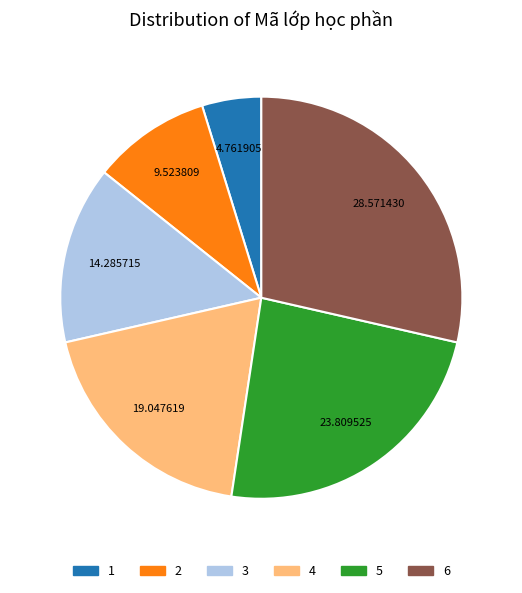

True or false: 4 accounts for 9% of the total.

False